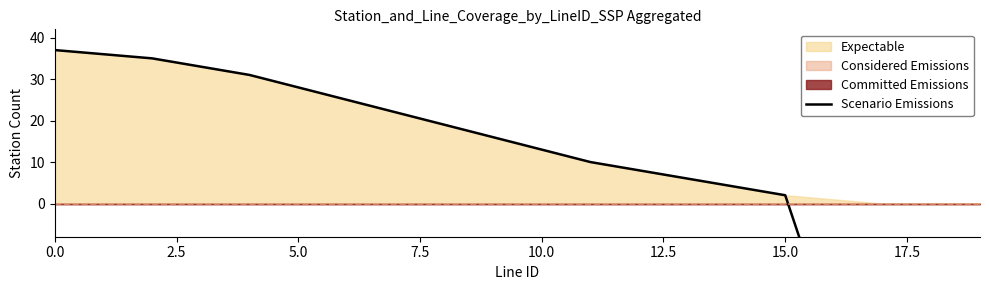

What is the value of the 5th point from the left?

31